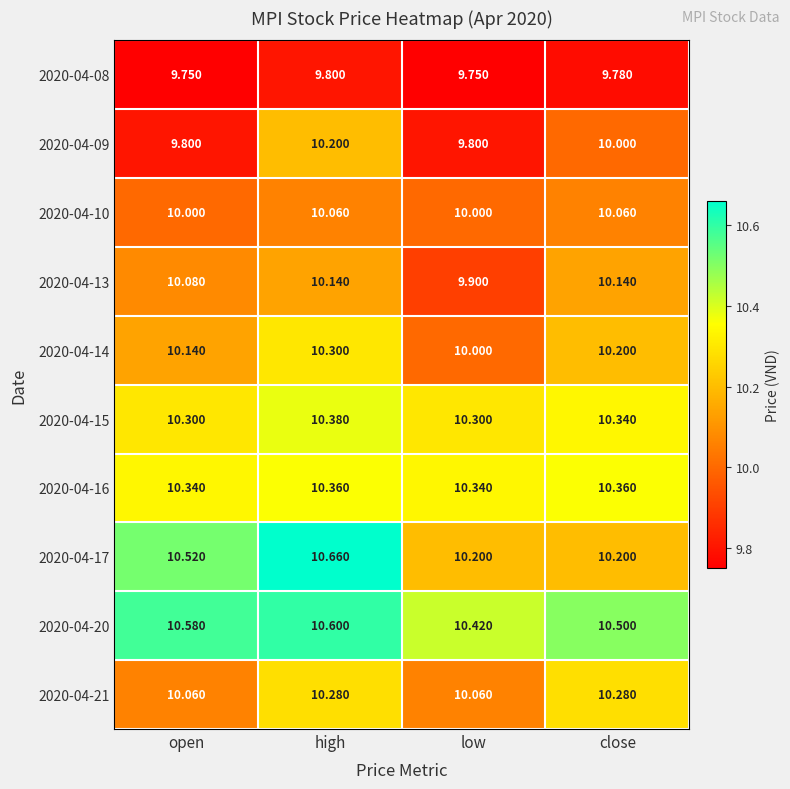

Is the value of 2020-04-10 at low greater than the value of 2020-04-20 at open?

No